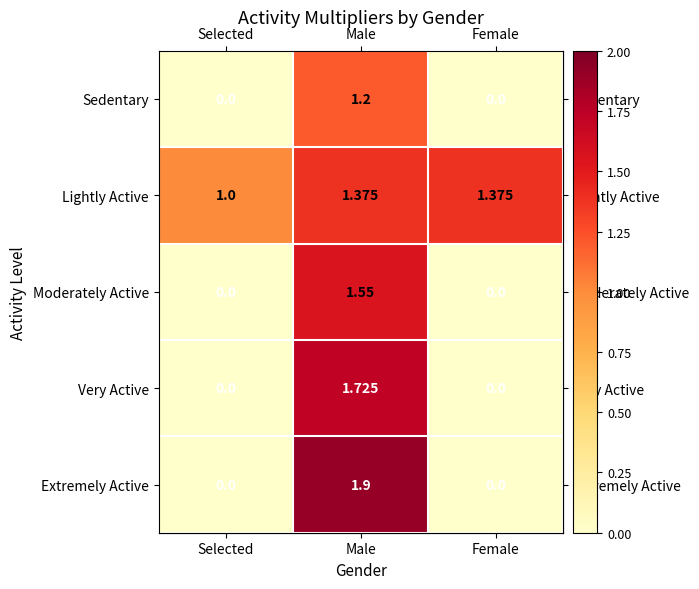

Rank the series by their maximum value, from lowest to highest.

Sedentary, Lightly Active, Moderately Active, Very Active, Extremely Active